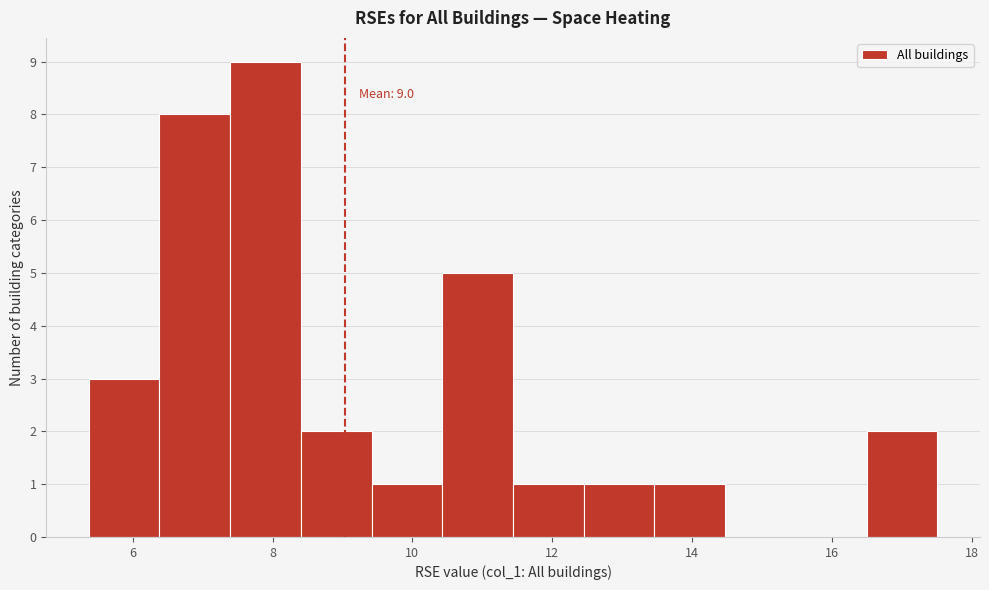

Over which range of the x-axis is the bar tallest?

7.4 to 8.4